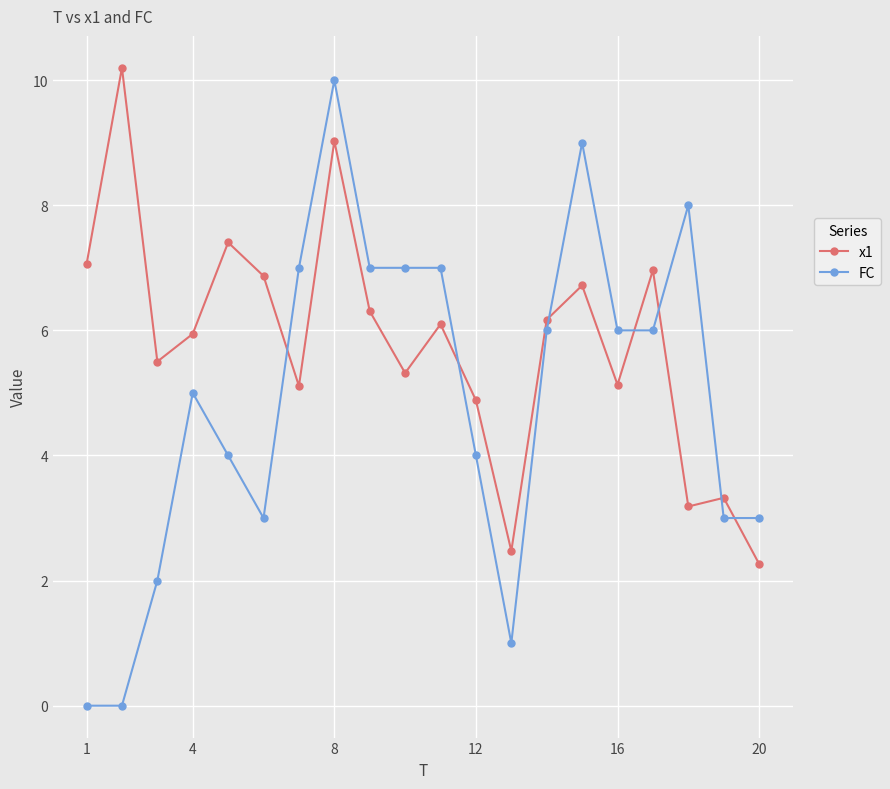

Which series has the widest spread of values?

FC